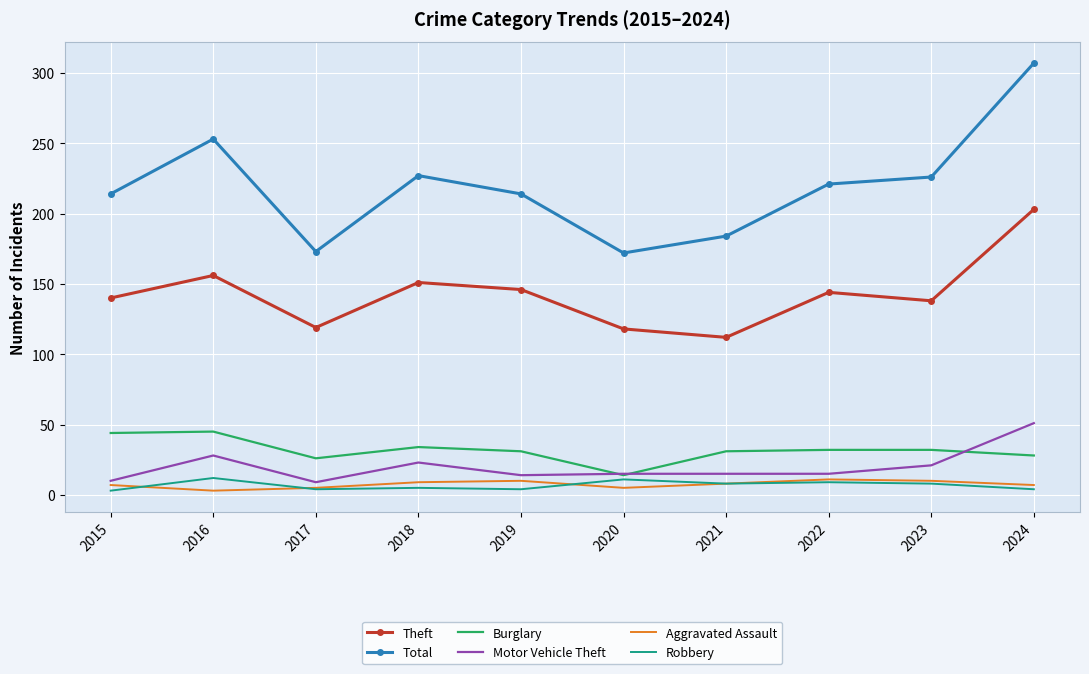

True or false: Motor Vehicle Theft and Robbery cross at least once.

False